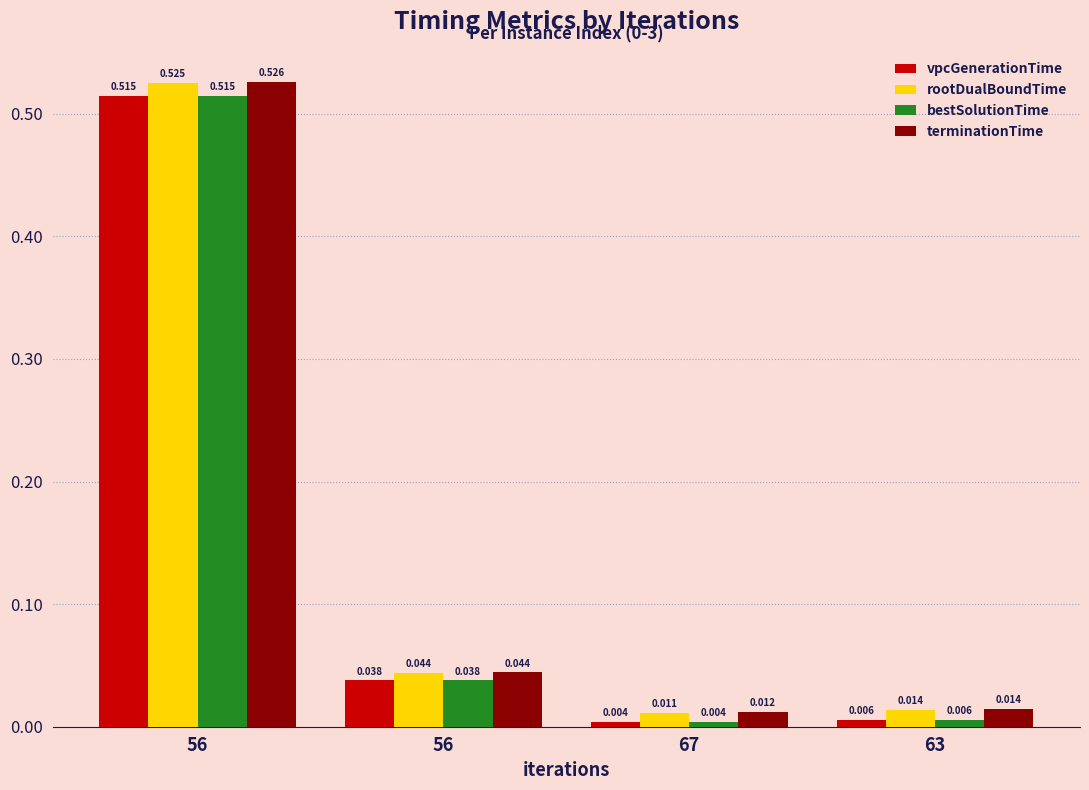

Which category has the highest value in the vpcGenerationTime series?

56